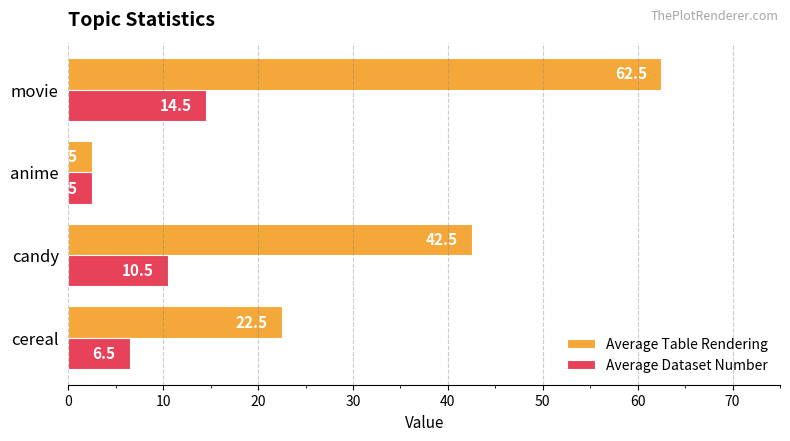

List the labels in order of Average Table Rendering value, smallest first.

anime, cereal, candy, movie